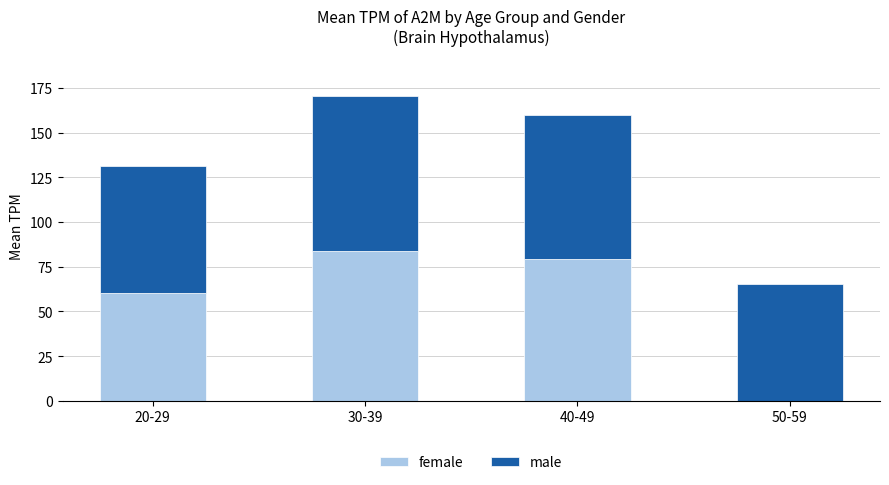

At which category is the sum across all series the highest?

30-39